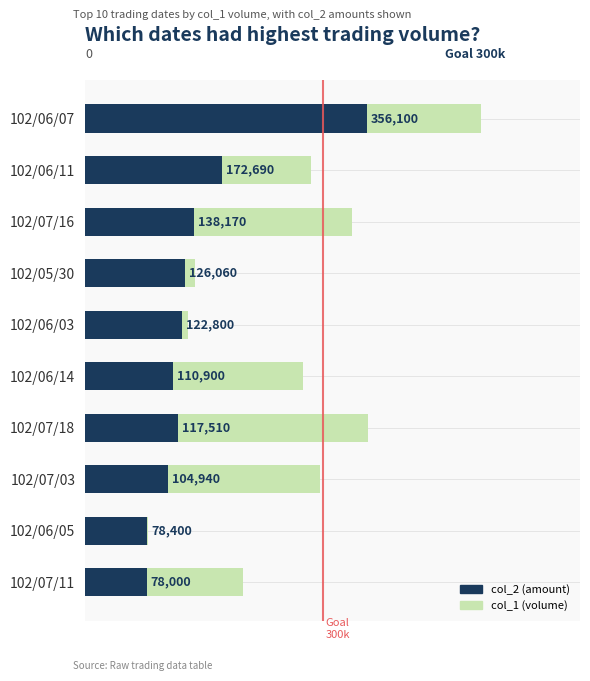

At 102/06/07, list the series in order from smallest to largest.

col_2 (amount), col_1 (volume)